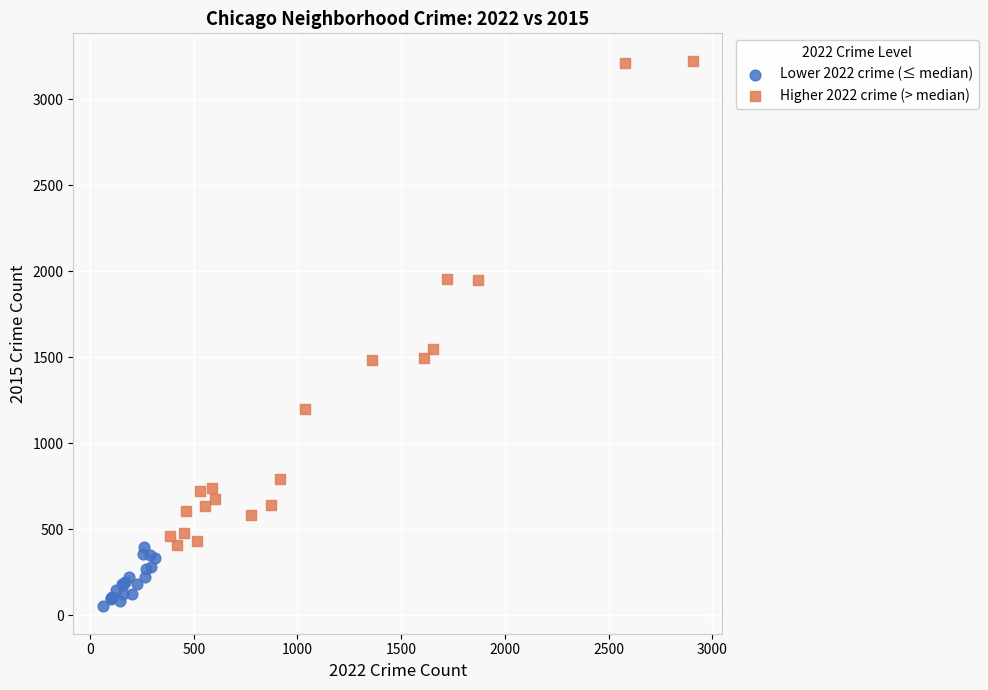

Which series reaches the maximum Y coordinate?

Higher 2022 crime (> median)